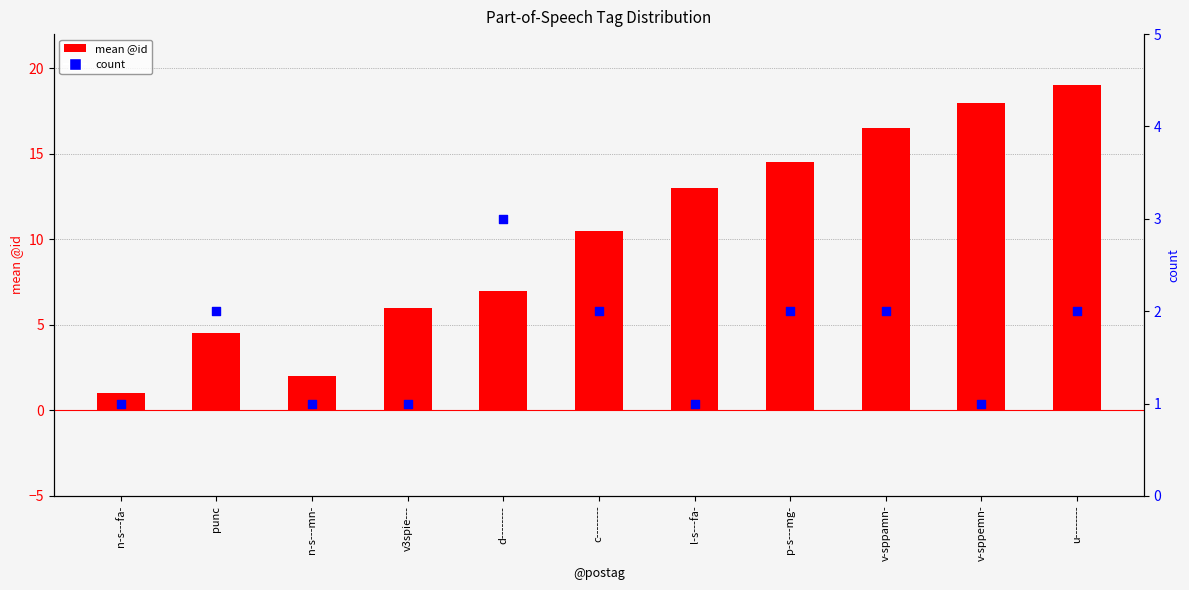

Which series has the widest spread of Y values?

mean @id